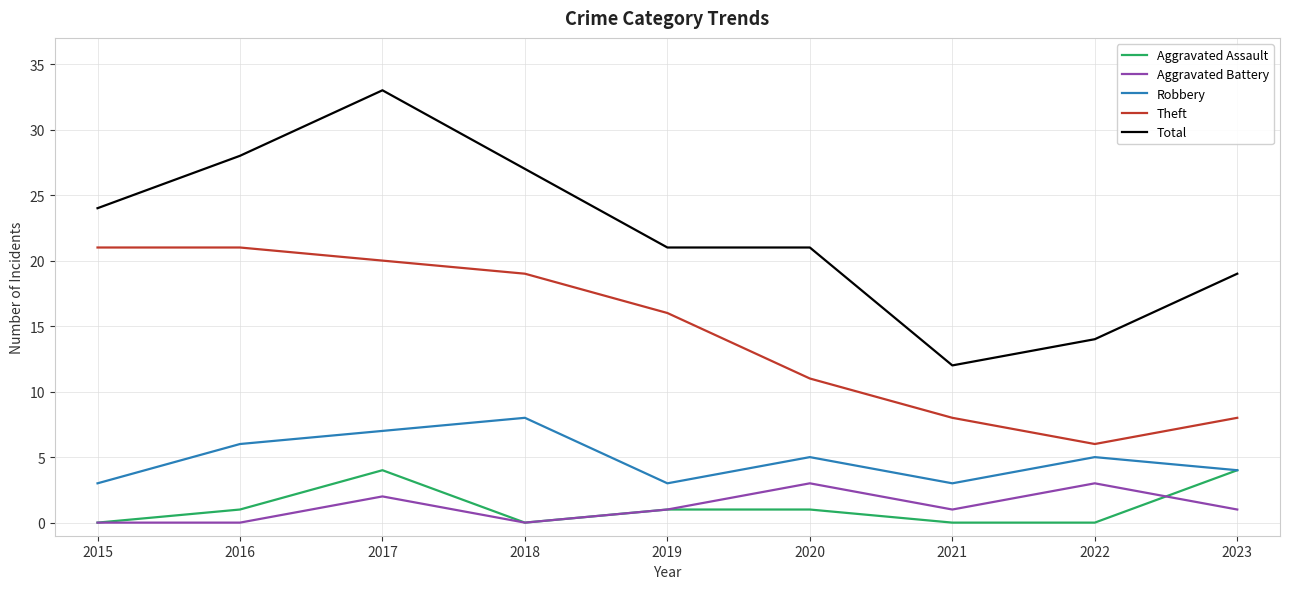

What are all the series names shown in the legend?

Aggravated Assault, Aggravated Battery, Robbery, Theft, Total